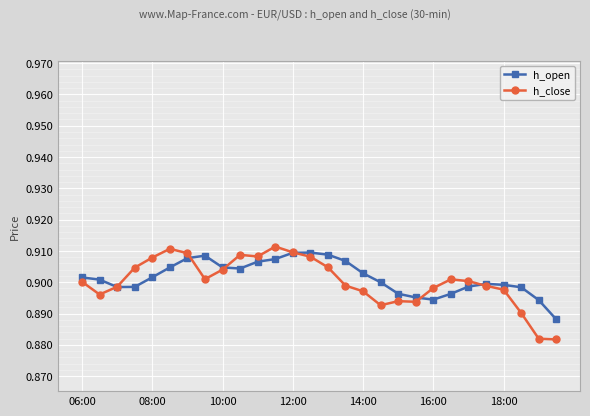

Which series has the largest range (max minus min)?

h_close